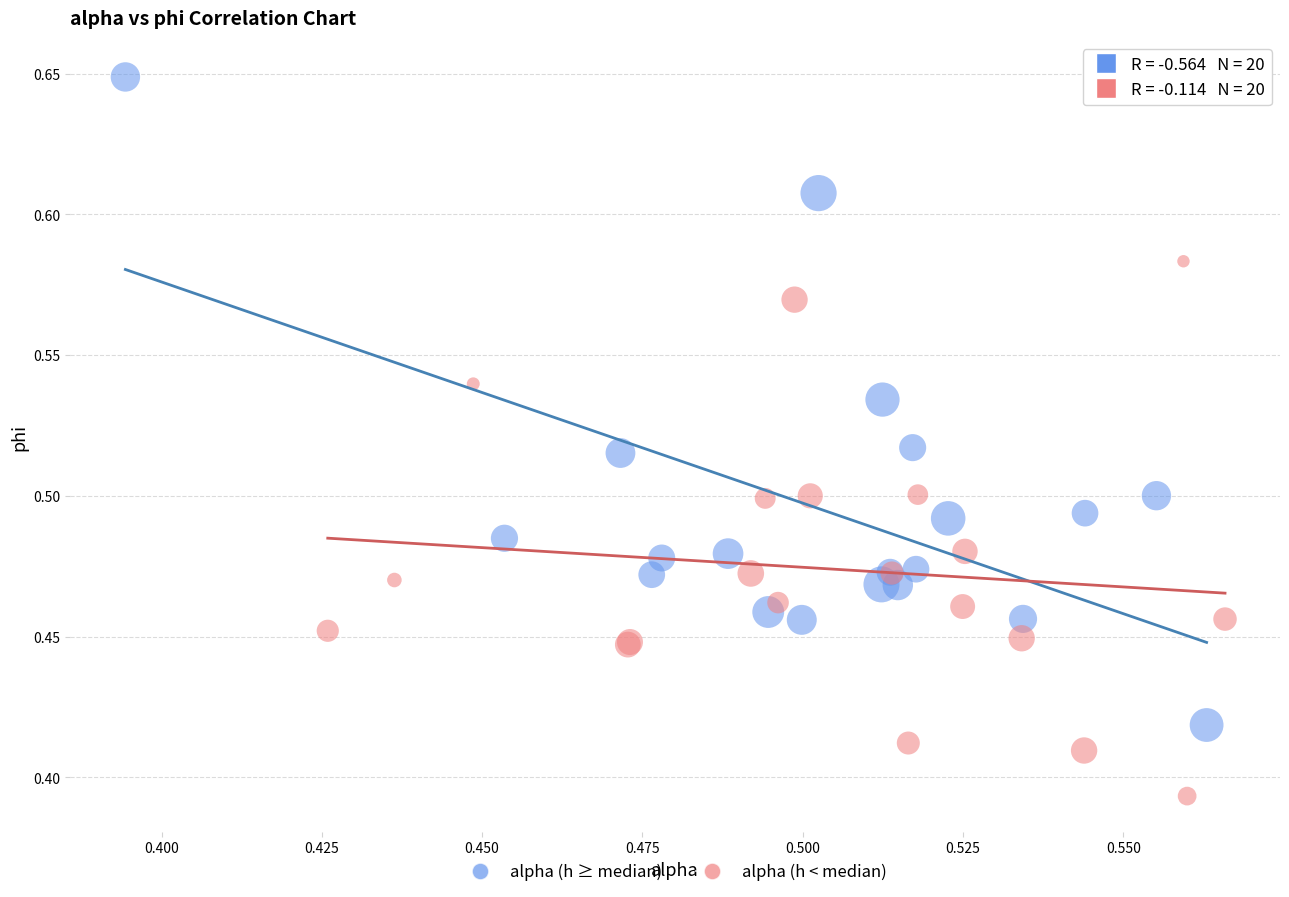

Which series reaches the maximum Y coordinate?

alpha (h ≥ median)